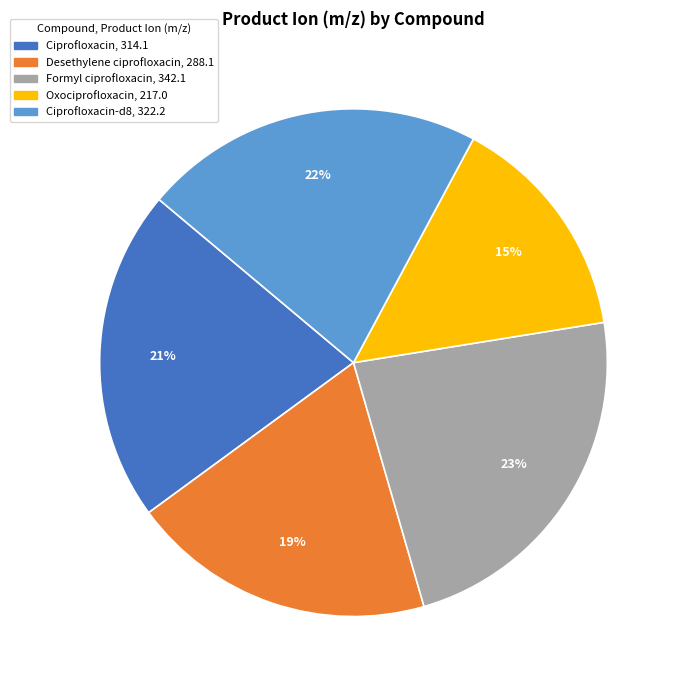

To the nearest percent, what is the average slice percentage?

20%